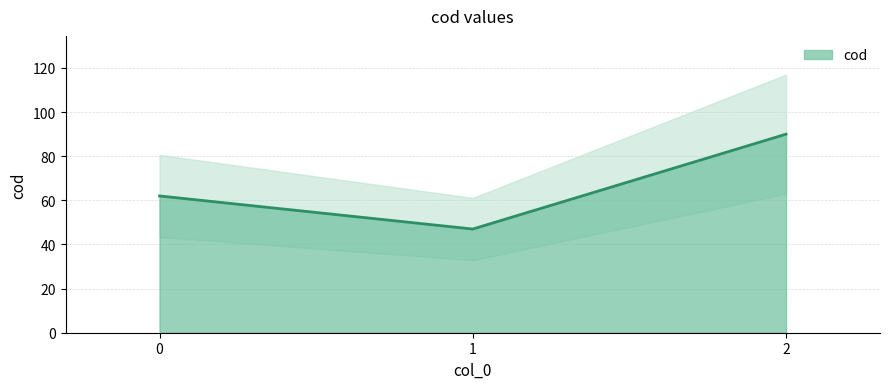

What is the sum of the values at 2 and 1?

137